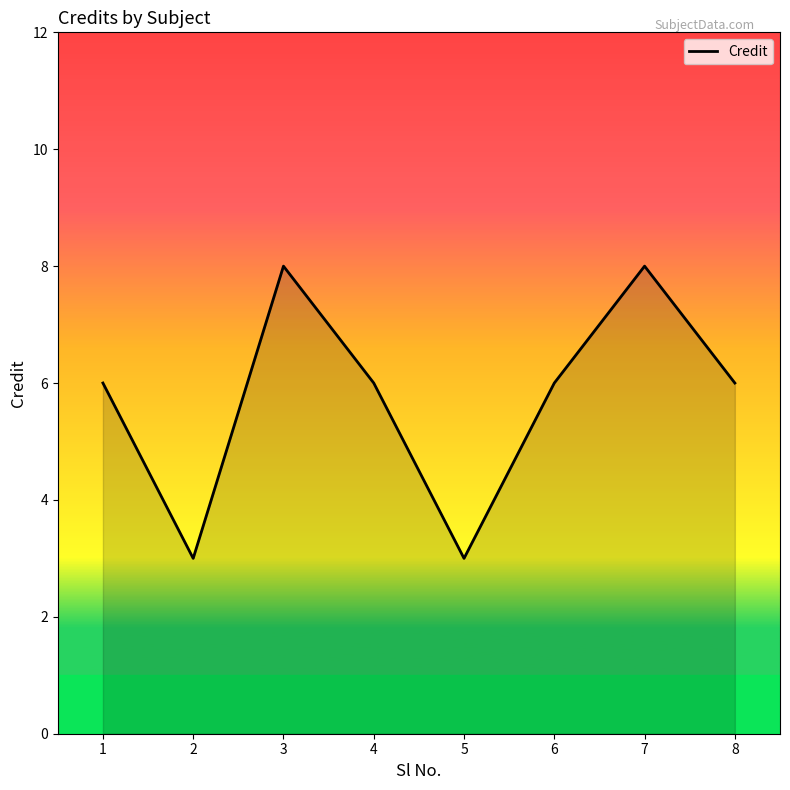

True or false: there are more than 2 points higher than both neighbors.

False